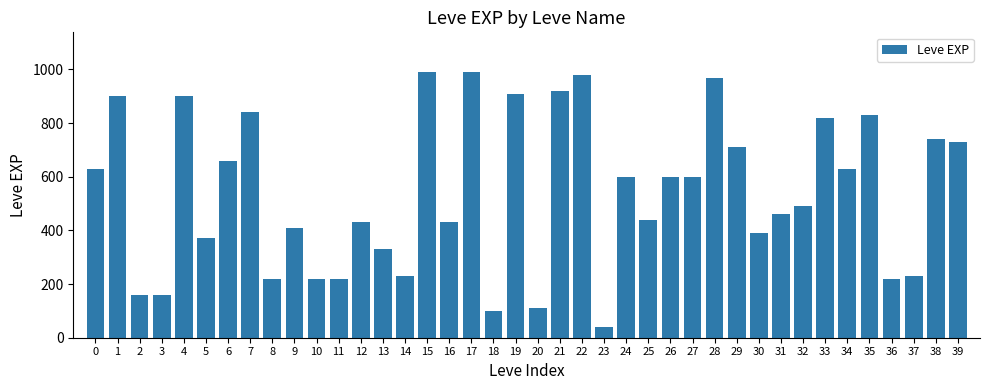

What is the average value?

540